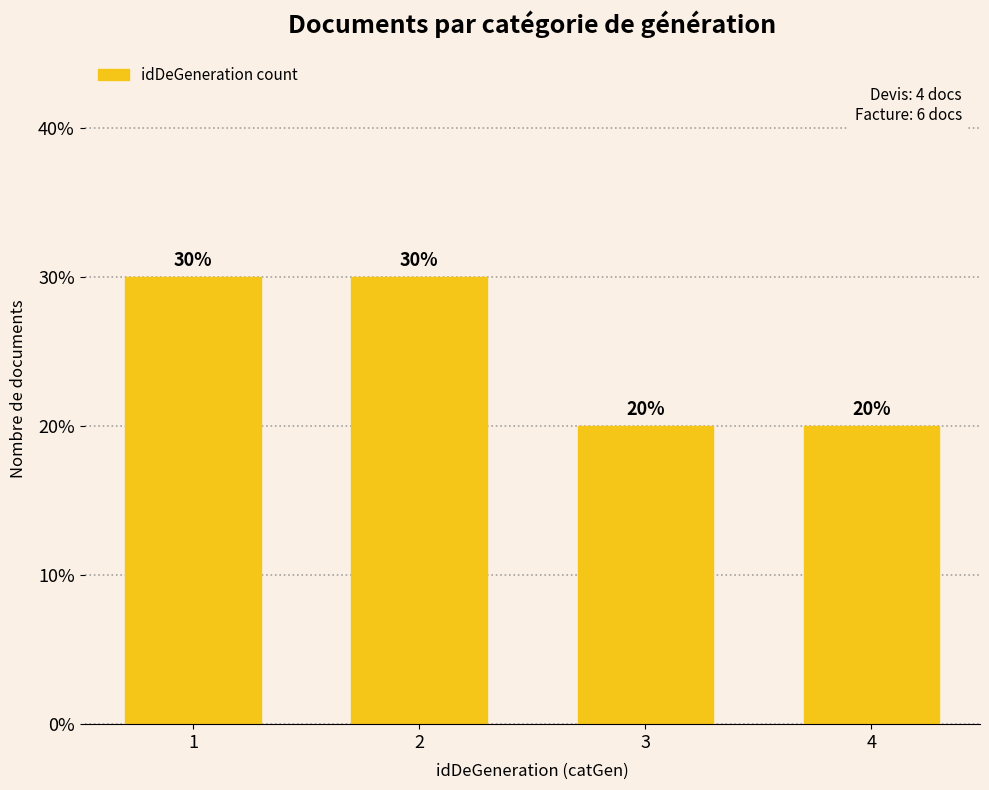

Reading right to left, extract all data points from this chart.

20	20	30	30